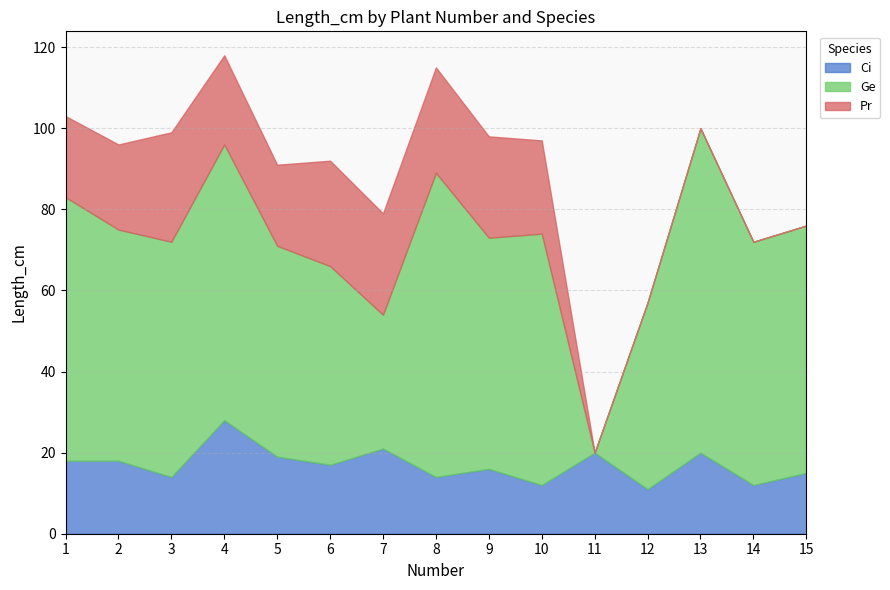

Between 15 and 10, which is larger?

15